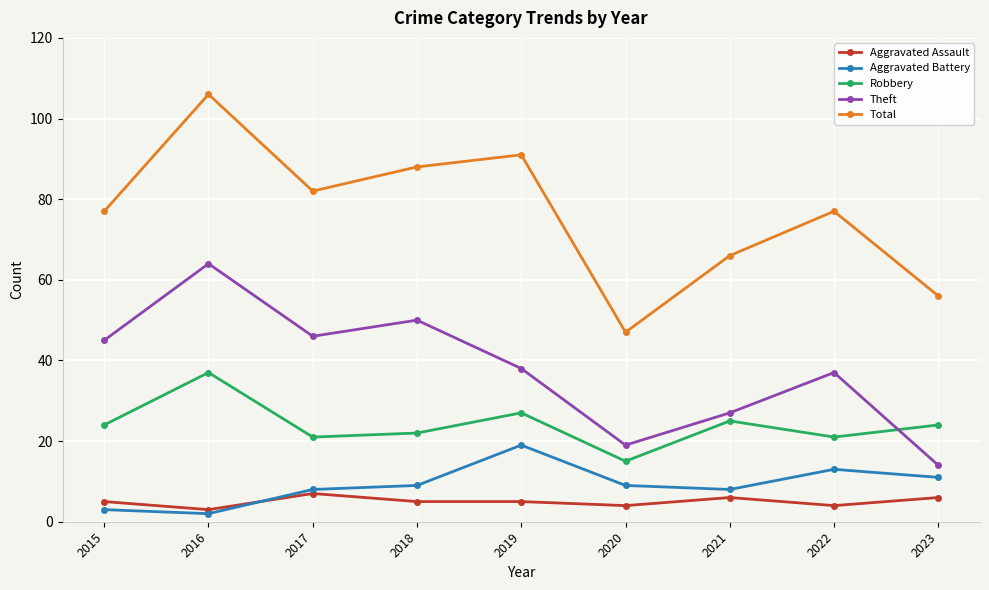

What is the value of the Aggravated Battery point at the 5th from the left?

19